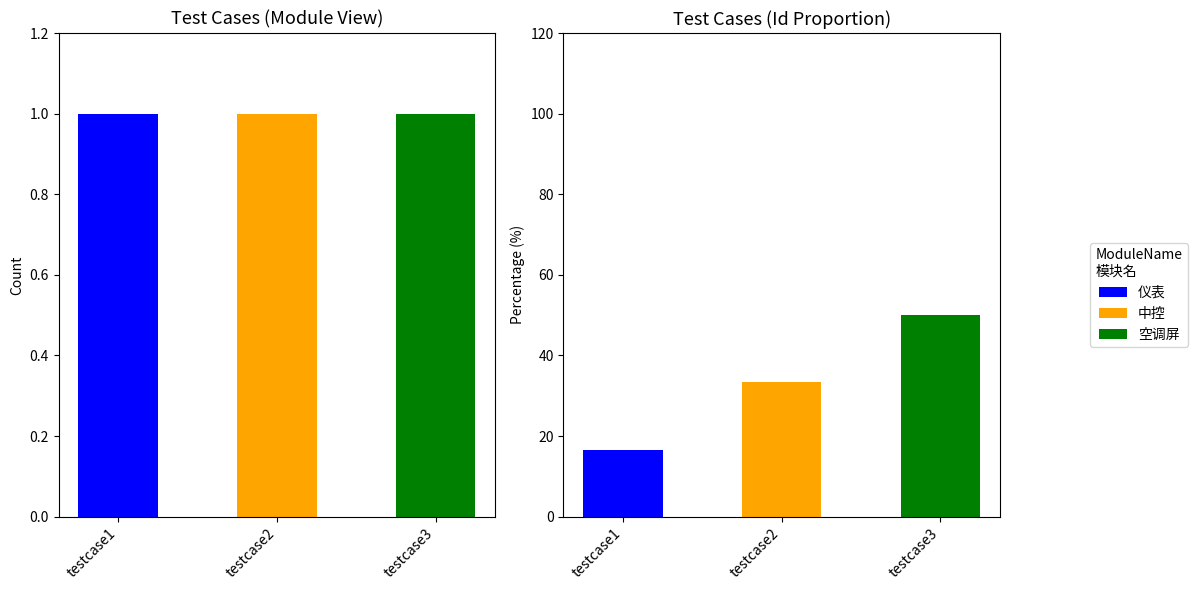

At which category is the sum across all series the highest?

testcase3